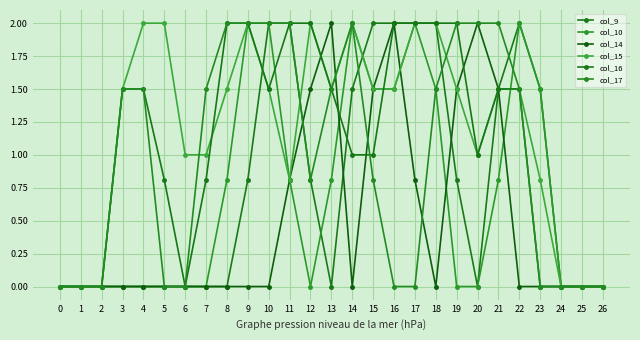

How many lines are shown in the chart?

6